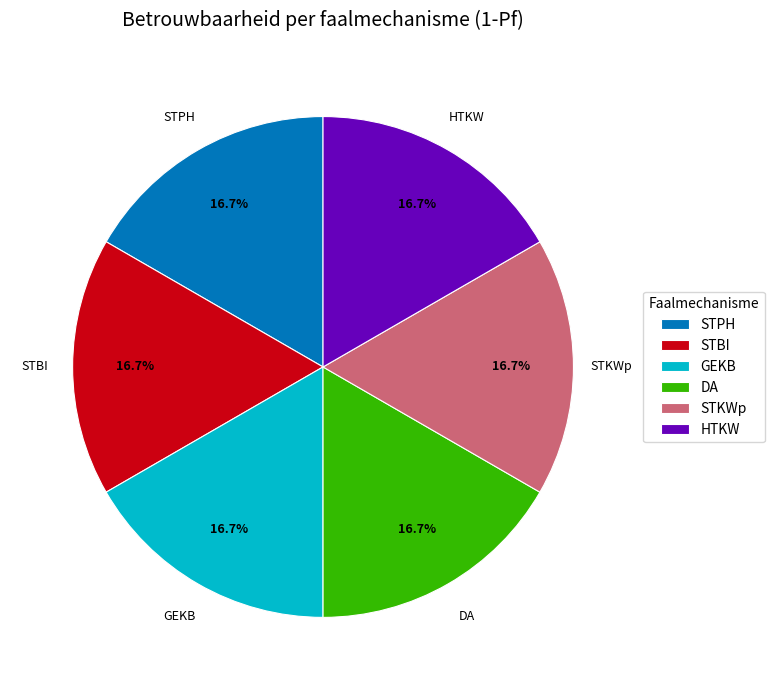

What is the ratio of the value at HTKW to the value at STBI?

1.0